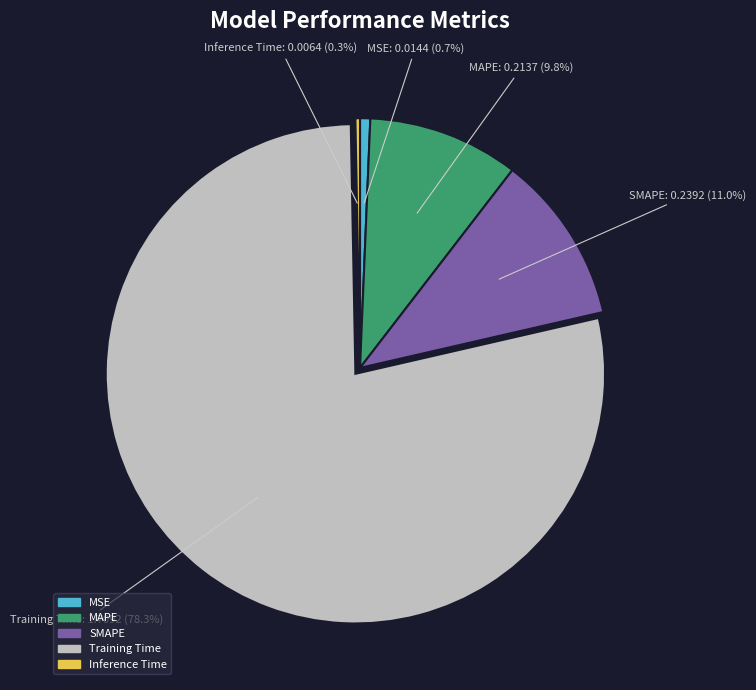

Which has a higher value, SMAPE or MSE?

SMAPE